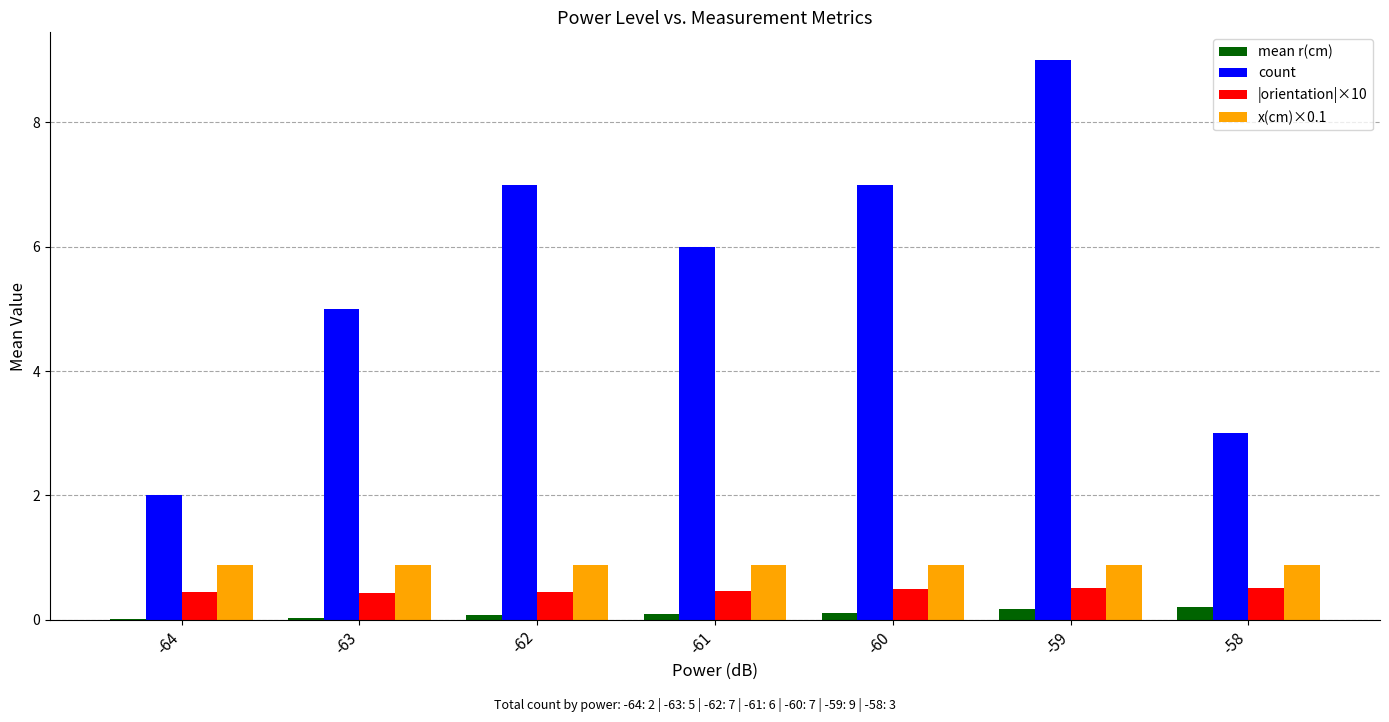

The value of x(cm)×0.1 at -63 is 0.9. True or false?

True